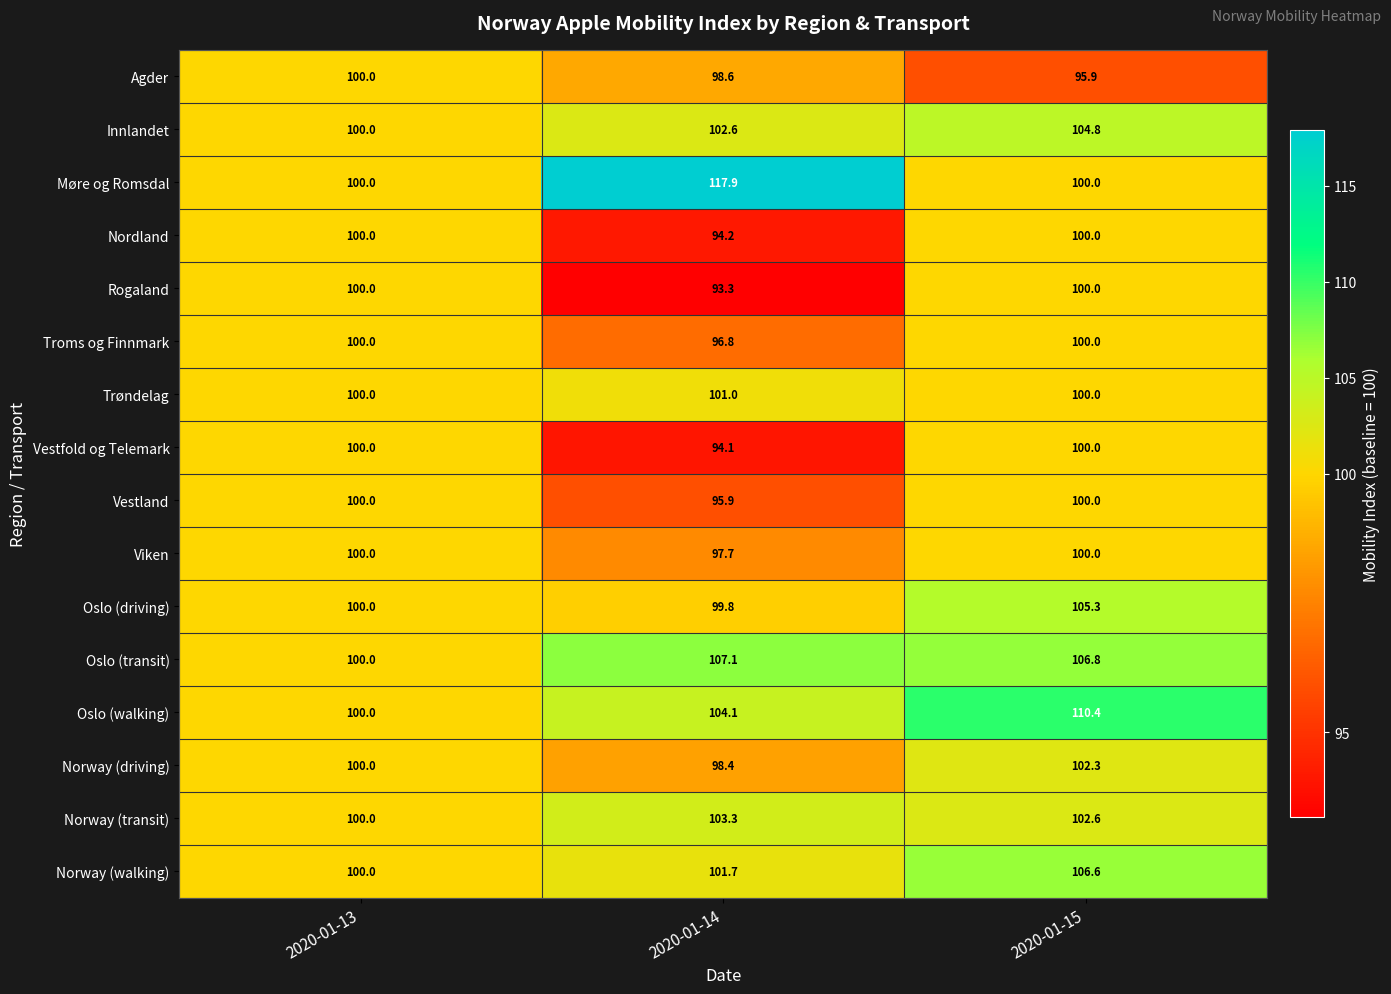

Is it true that Viken equals 142.7 at 2020-01-14?

False